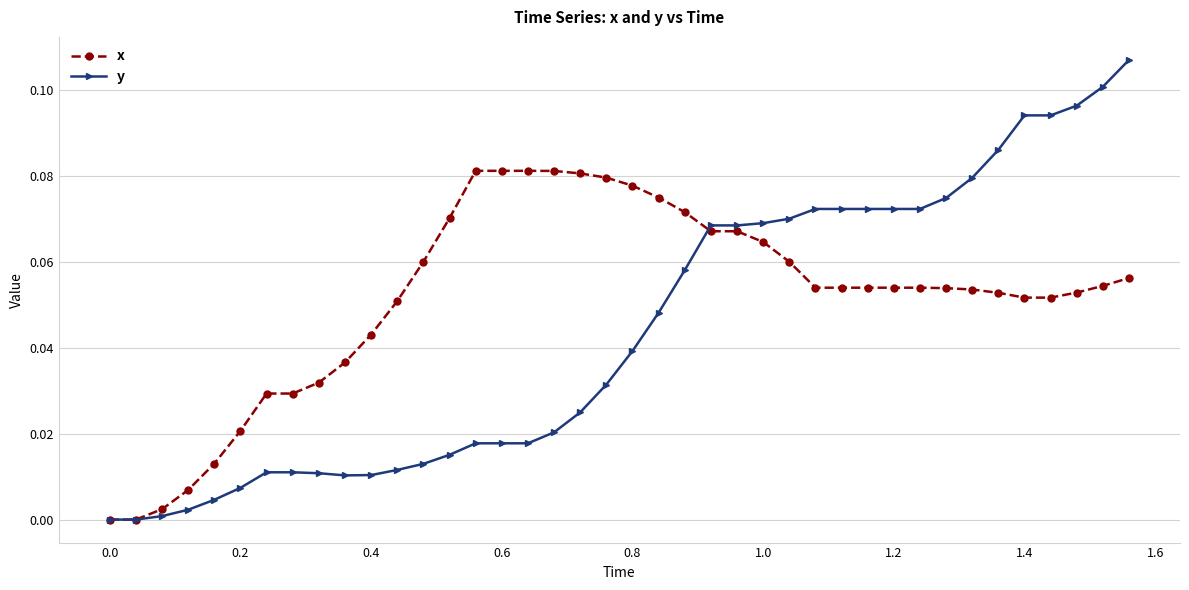

Does the chart display data point markers on the line(s)?

Yes